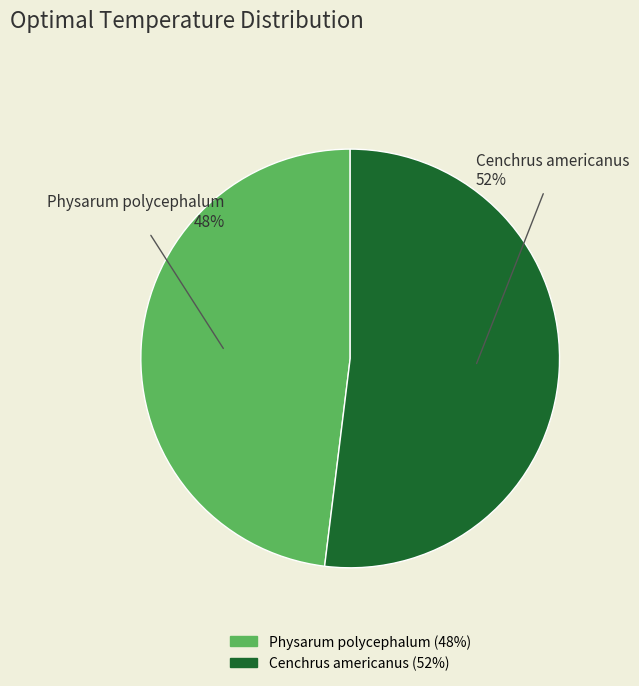

Rank the categories by value from highest to lowest.

Cenchrus americanus, Physarum polycephalum